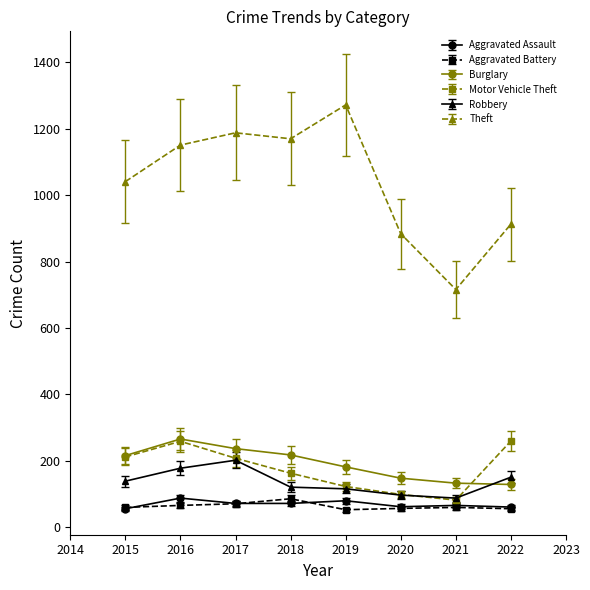

What is the approximate value of Aggravated Battery at 2016?

66